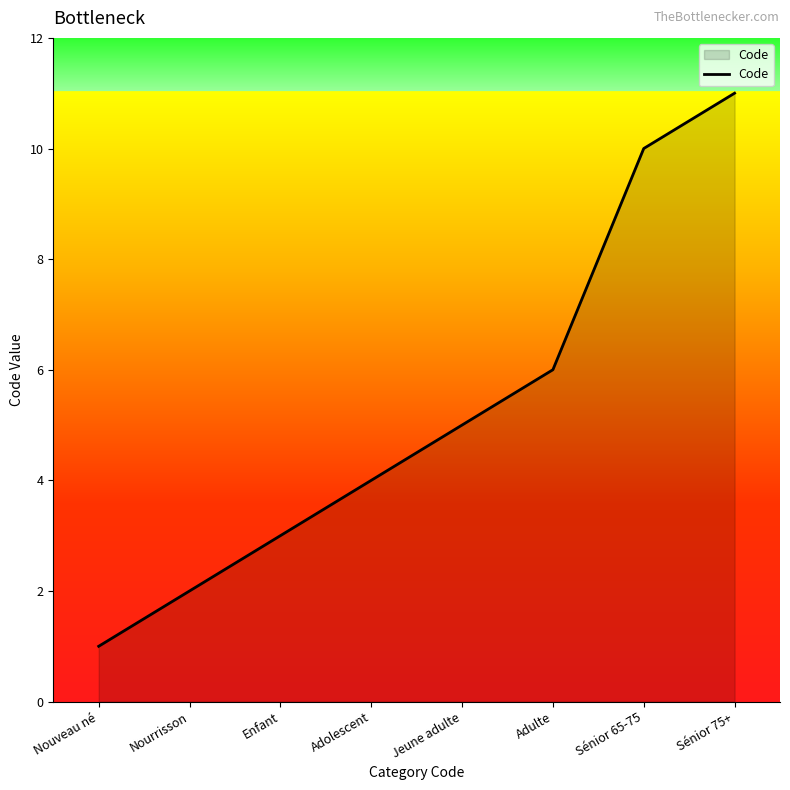

Which has a higher value, Nourrisson or Sénior 75+?

Sénior 75+